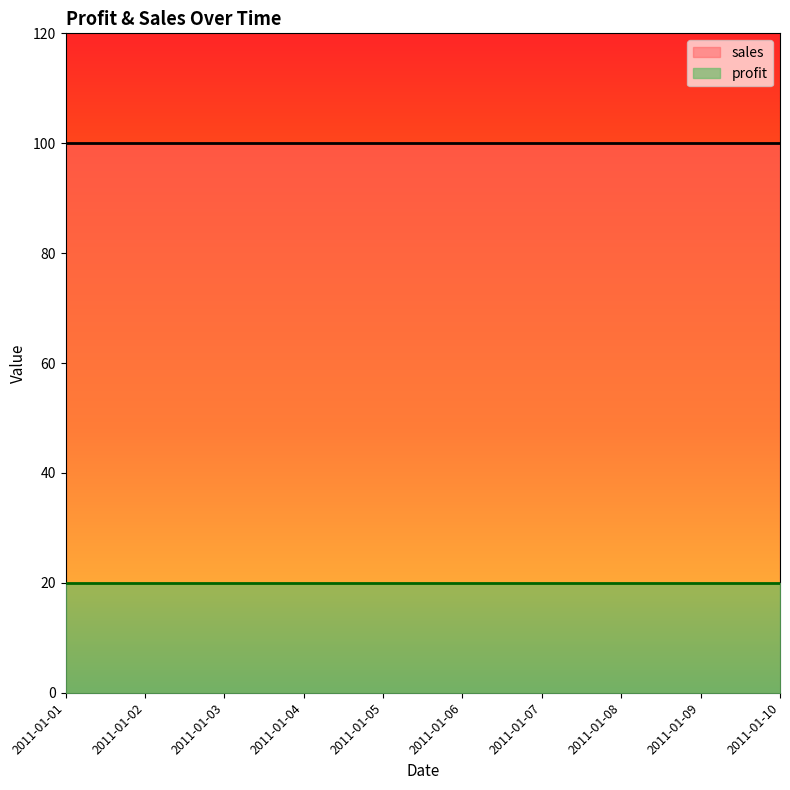

Reading left to right, extract all data points from this chart.

profit: 2011-01-01=20	2011-01-02=20	2011-01-03=20	2011-01-04=20	2011-01-05=20	2011-01-06=20	2011-01-07=20	2011-01-08=20	2011-01-09=20	2011-01-10=20
sales: 2011-01-01=100	2011-01-02=100	2011-01-03=100	2011-01-04=100	2011-01-05=100	2011-01-06=100	2011-01-07=100	2011-01-08=100	2011-01-09=100	2011-01-10=100